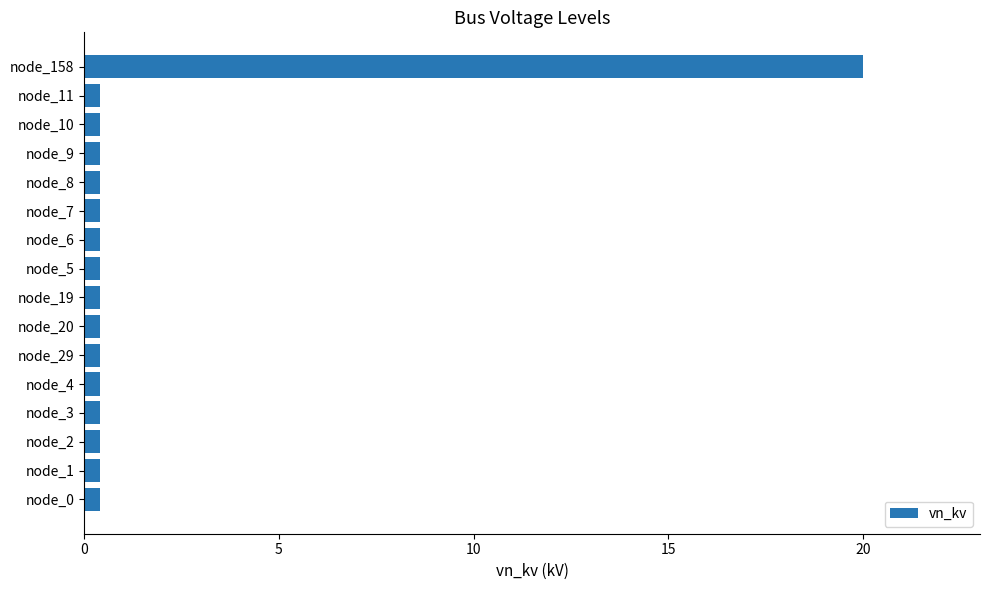

How many bars are there in total?

16